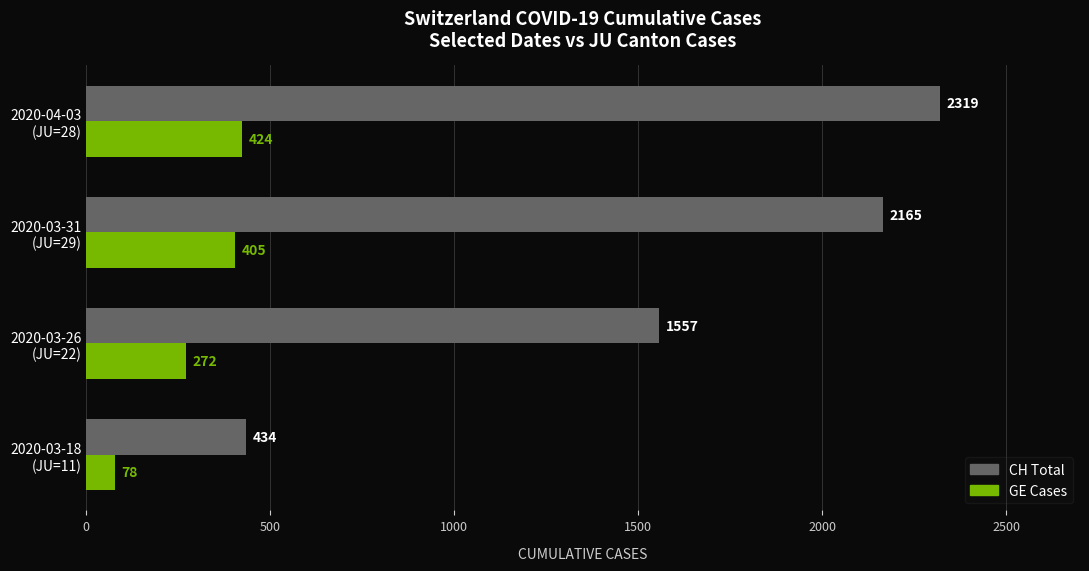

Which series has the largest total across all categories?

CH Total